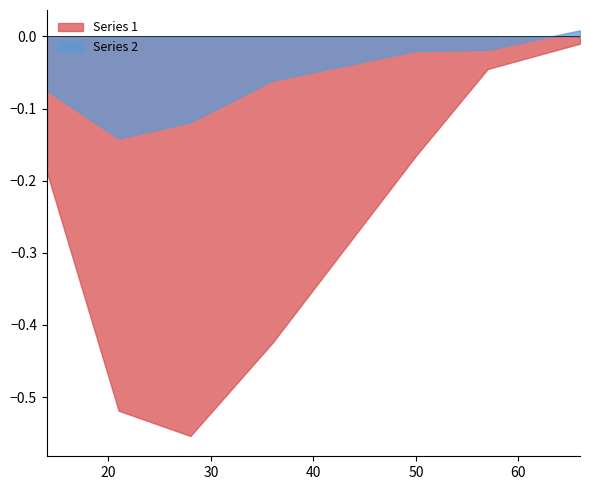

At which label does Series 1 reach its peak?

66